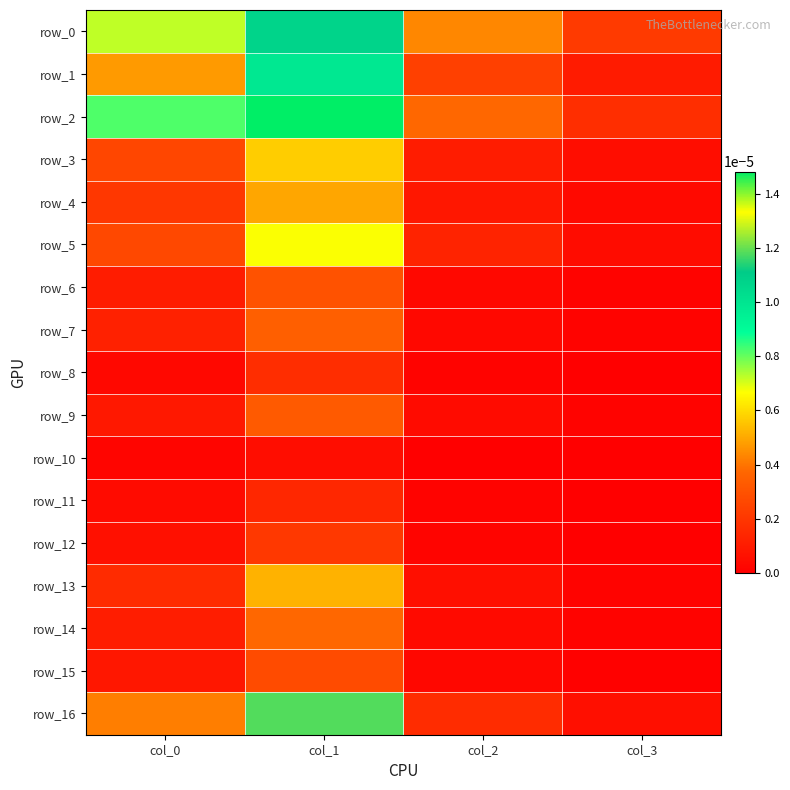

How many data points does each series have?

4